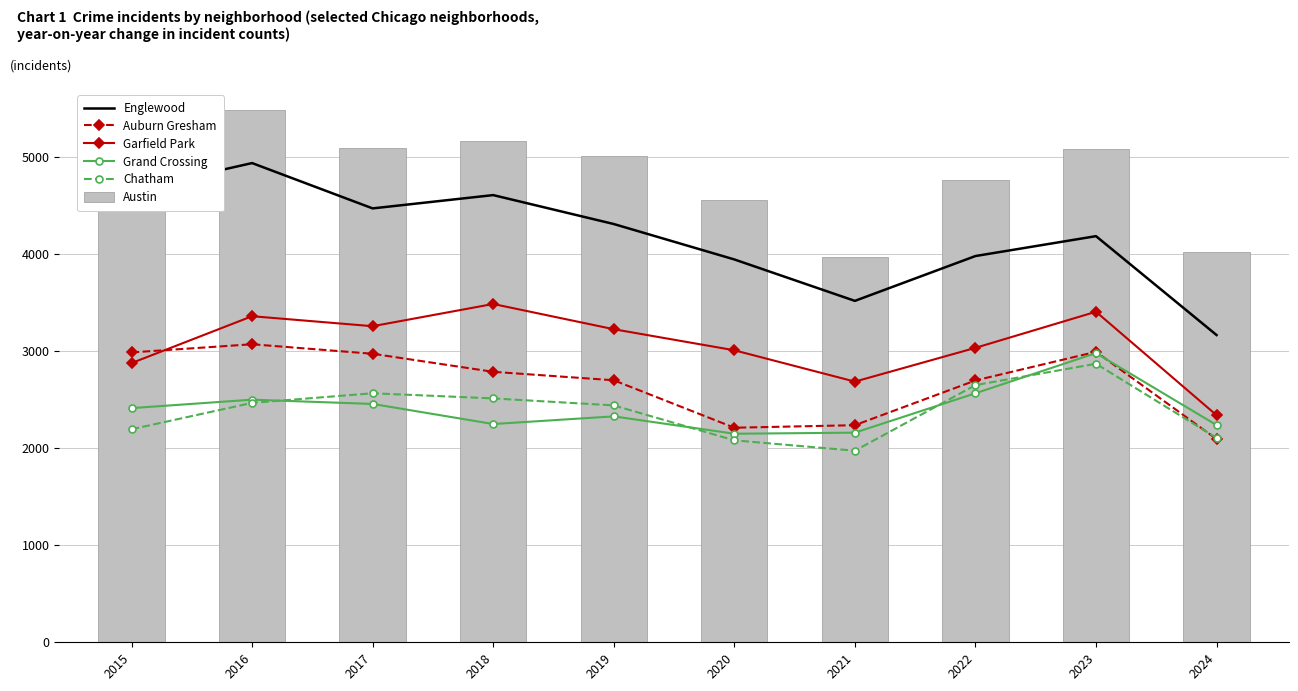

What is the maximum value for Austin?

5481